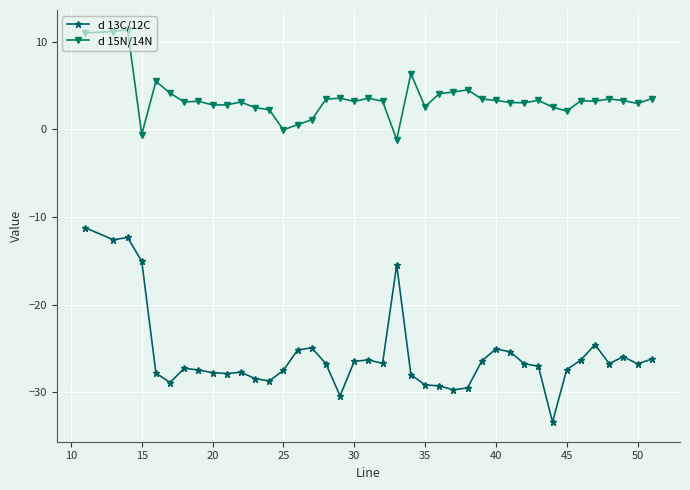

True or false: d 15N/14N has more than 2 interior local peaks.

True